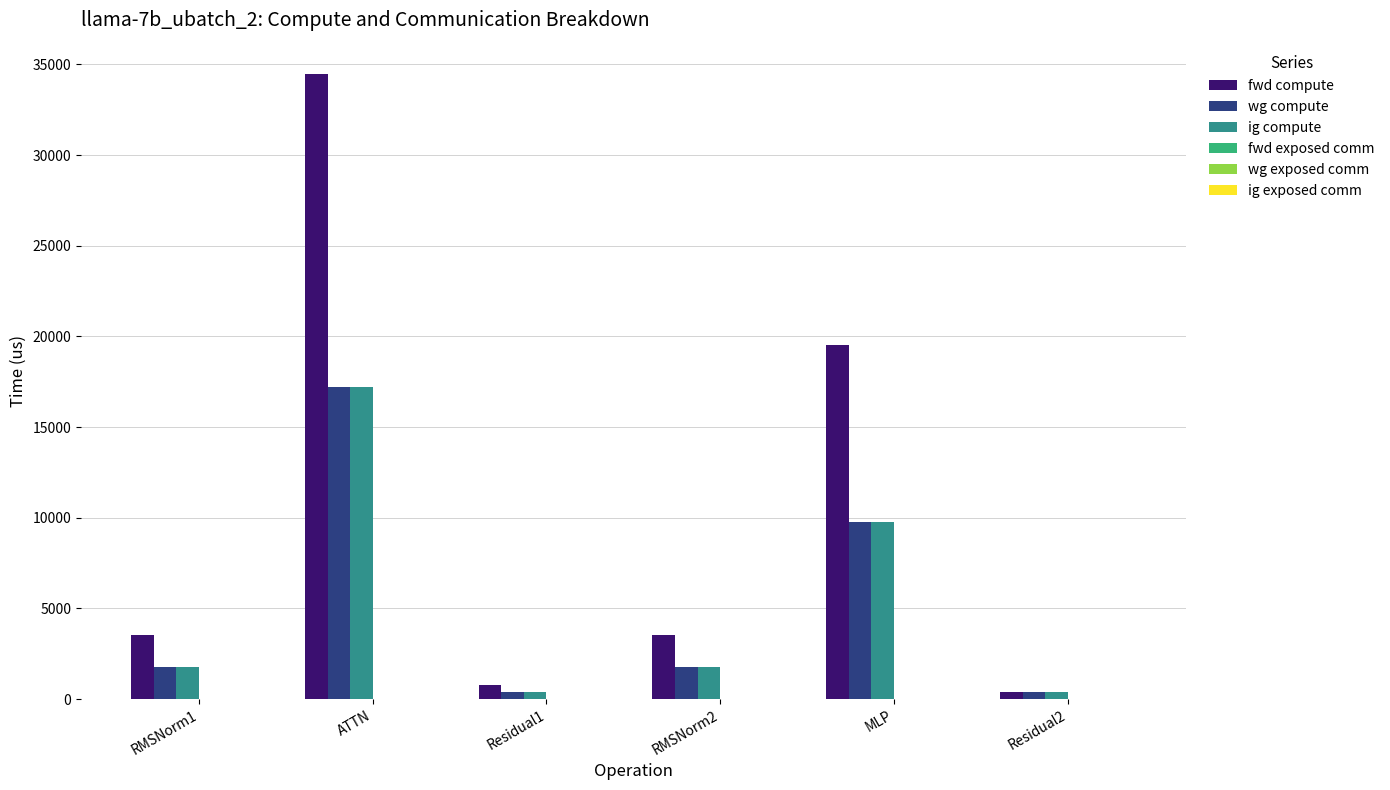

How many groups of bars are there?

6